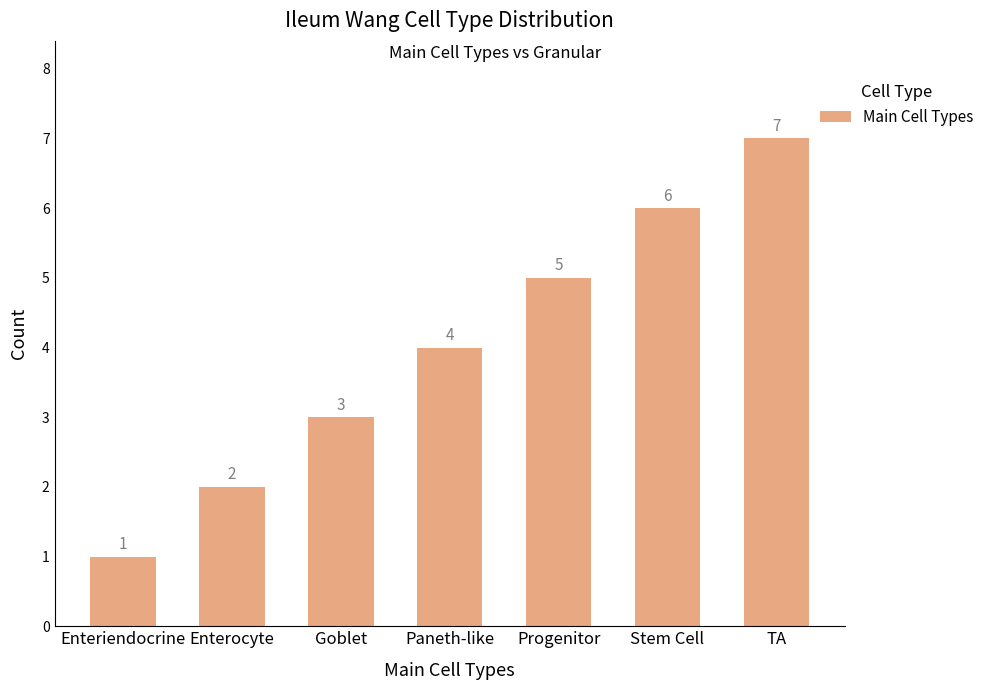

Read the value at TA.

7